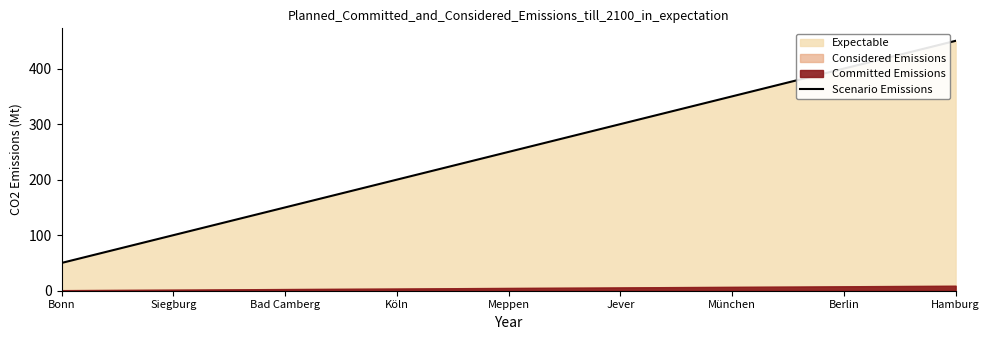

True or false: the data has more than 0 interior local peaks.

False